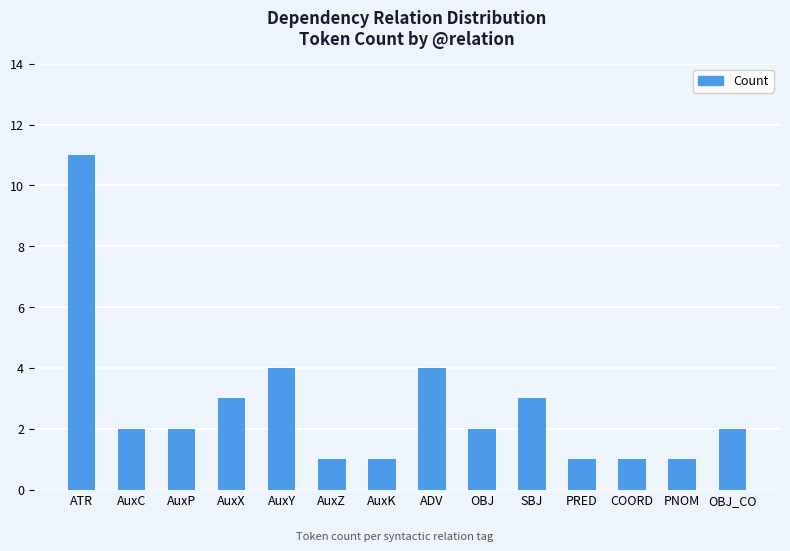

At which category does the chart reach its peak across all series?

ATR